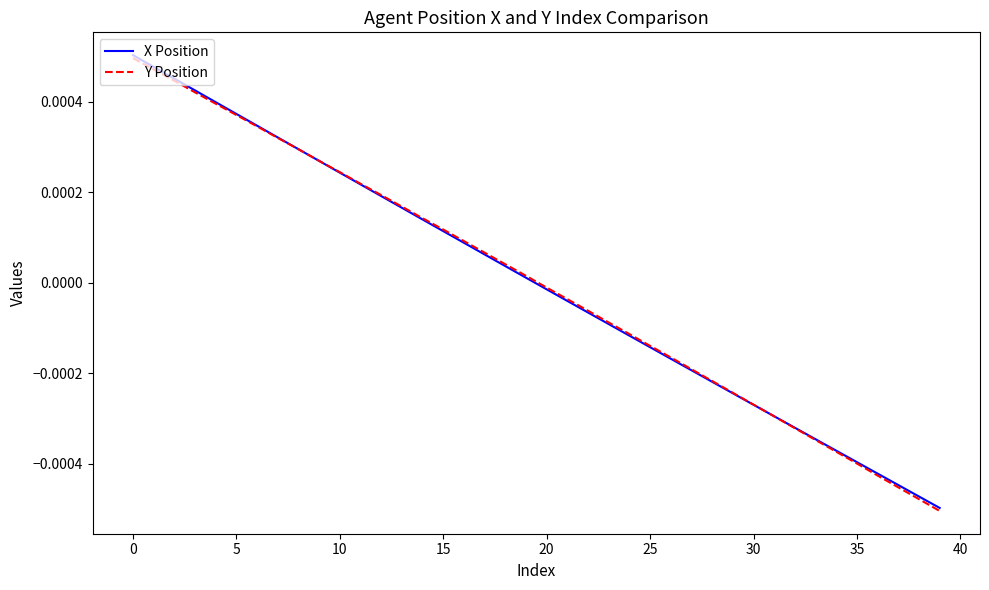

Does the chart display data point markers on the line(s)?

No